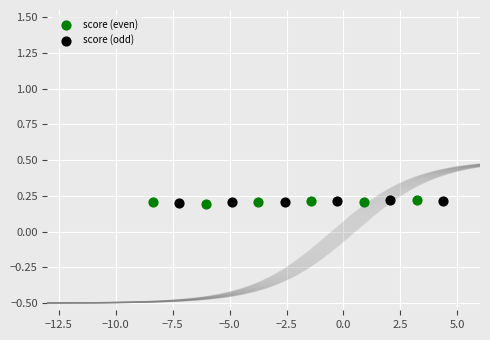

What are all the series names shown in the legend?

score (even), score (odd)